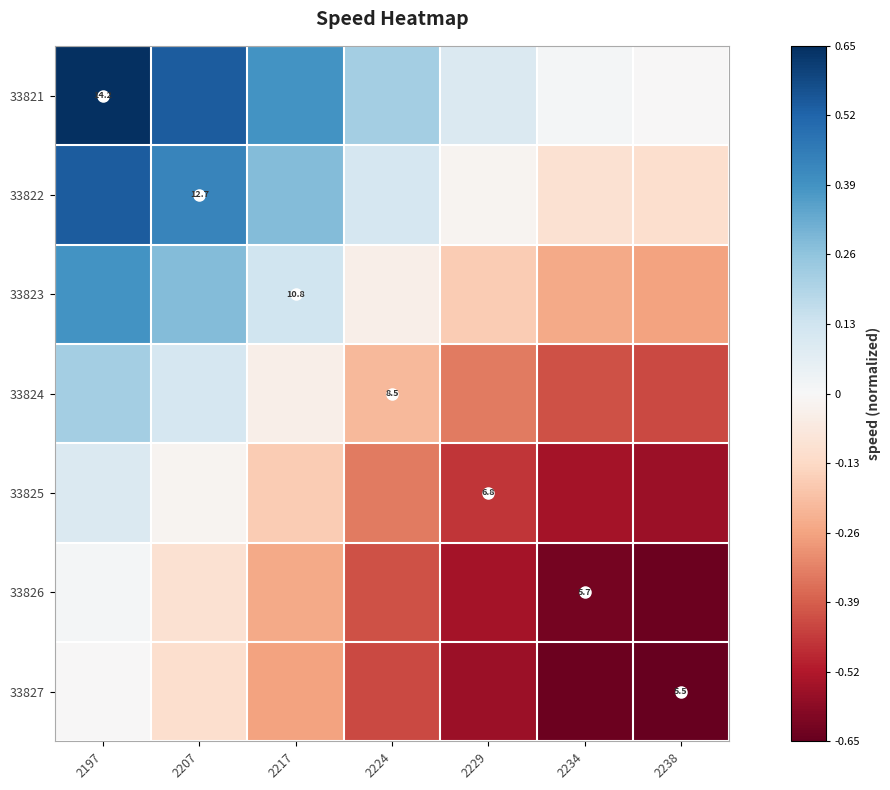

Is the value of 33822 at 2234 greater than the value of 33821 at 2197?

No